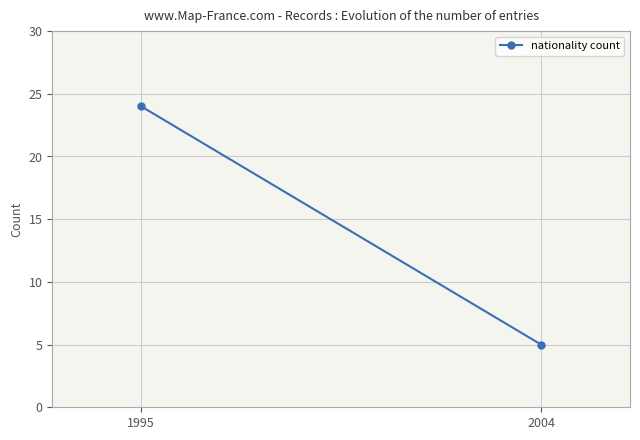

Rank the categories by value from highest to lowest.

1995, 2004